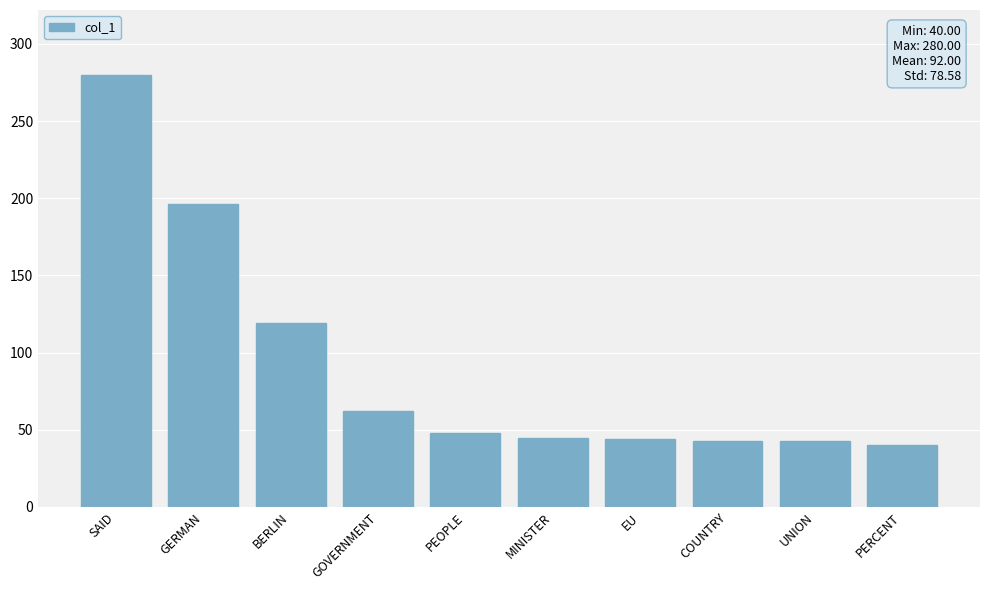

How many data points are less than 48?

5